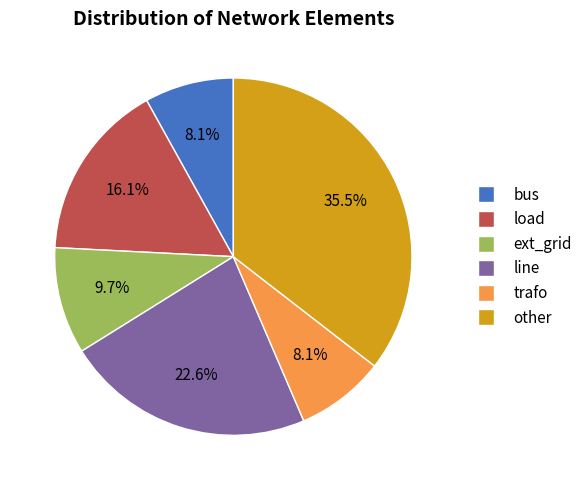

Is trafo the majority of the pie?

No